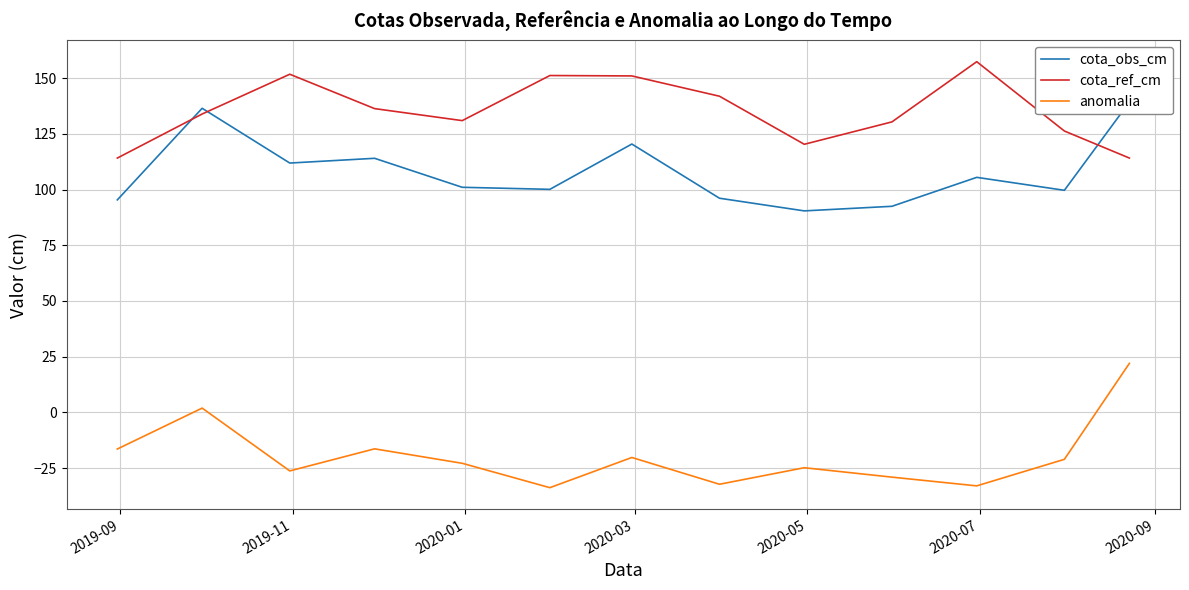

What is the highest value of the cota_ref_cm series?

157.4